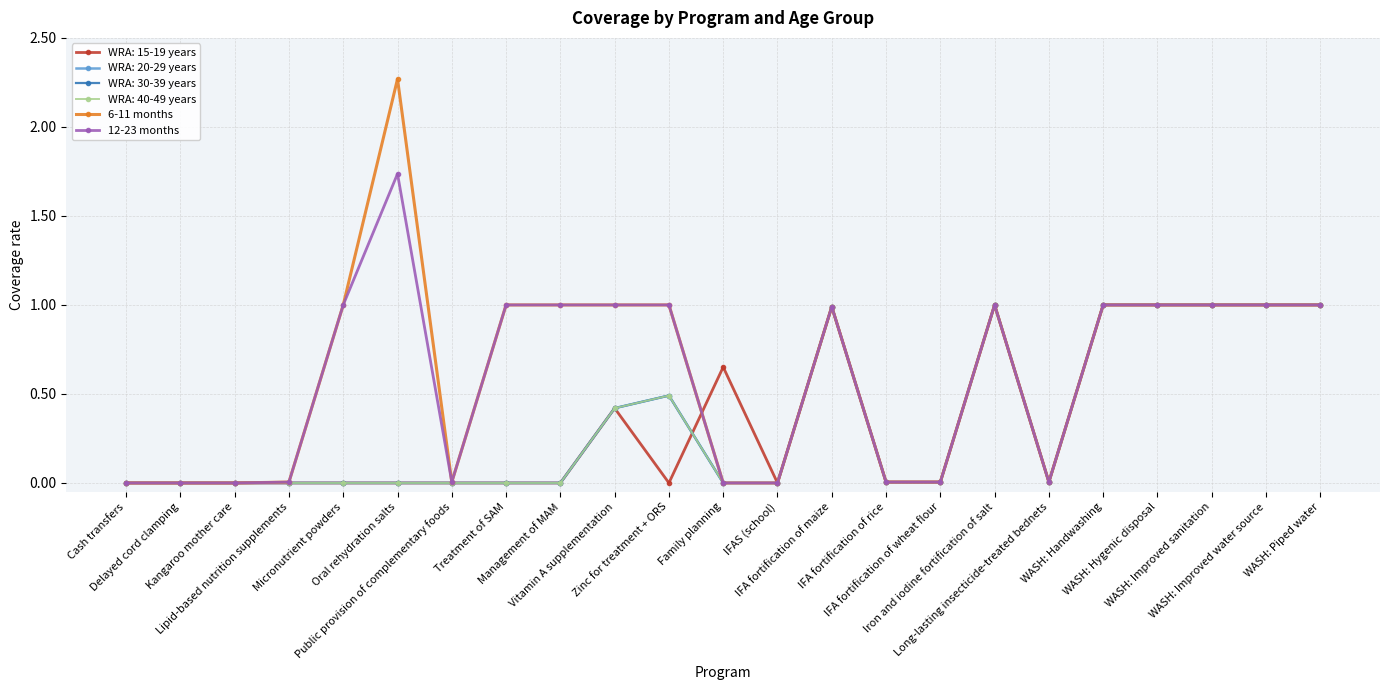

Is this an area chart (filled region under the line)?

No